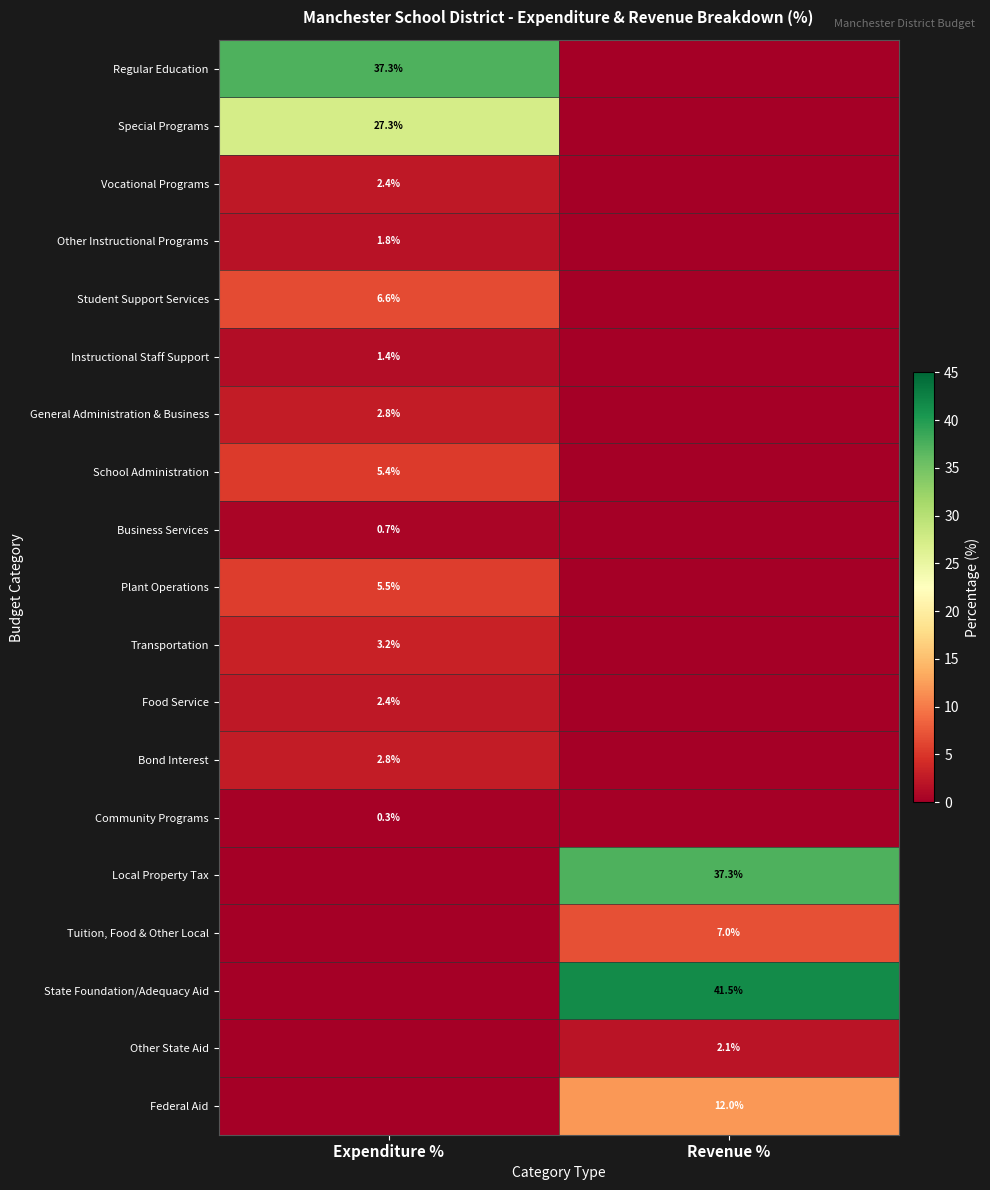

At which category does the chart reach its peak across all series?

Revenue %